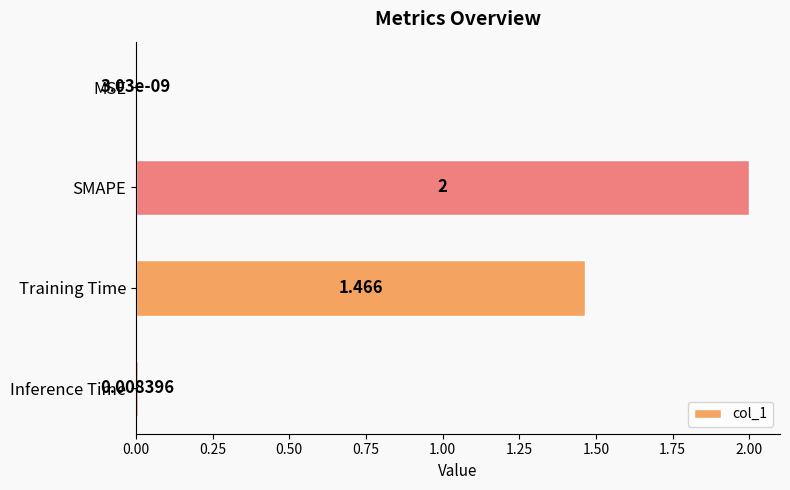

Between SMAPE and Training Time, which is larger?

SMAPE